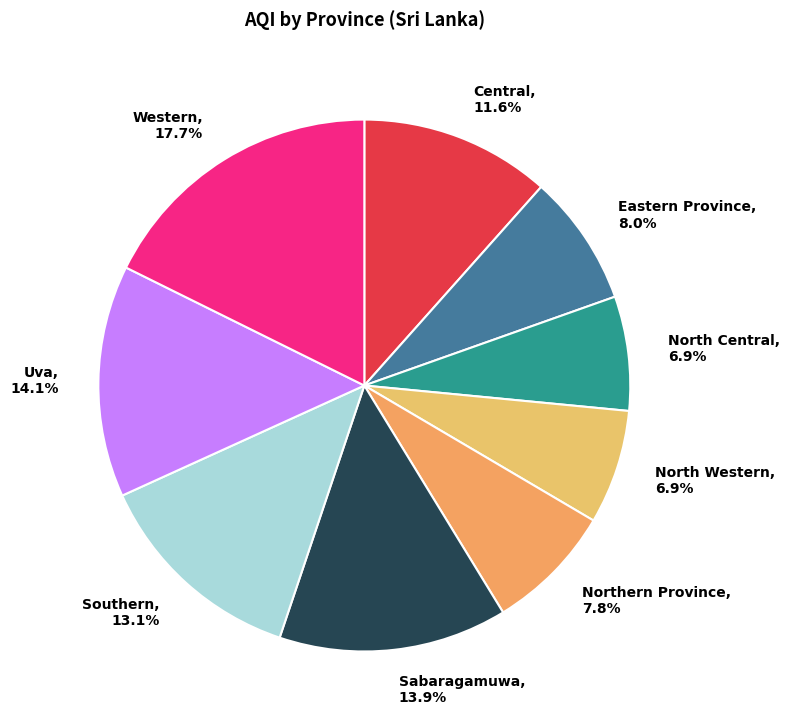

Combined, what portion of the pie is Eastern Province, 8.0% and Southern, 13.1%?

21.1%